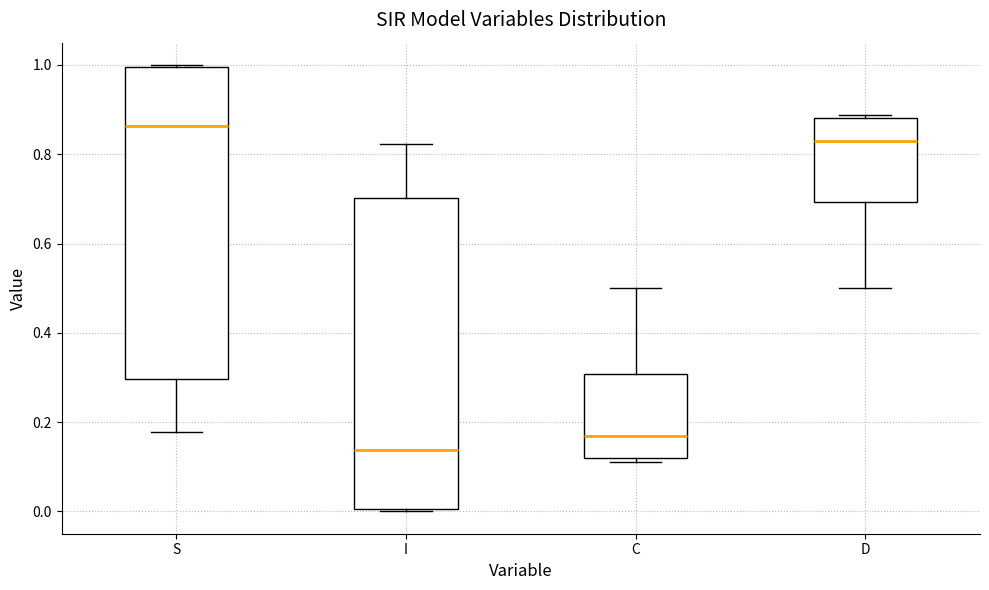

Which box's median line is the lowest?

I